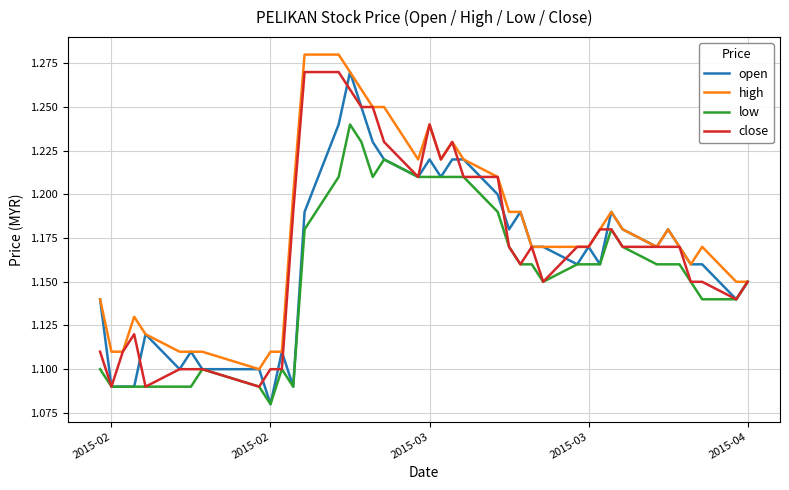

Which series has the largest total across all categories?

high